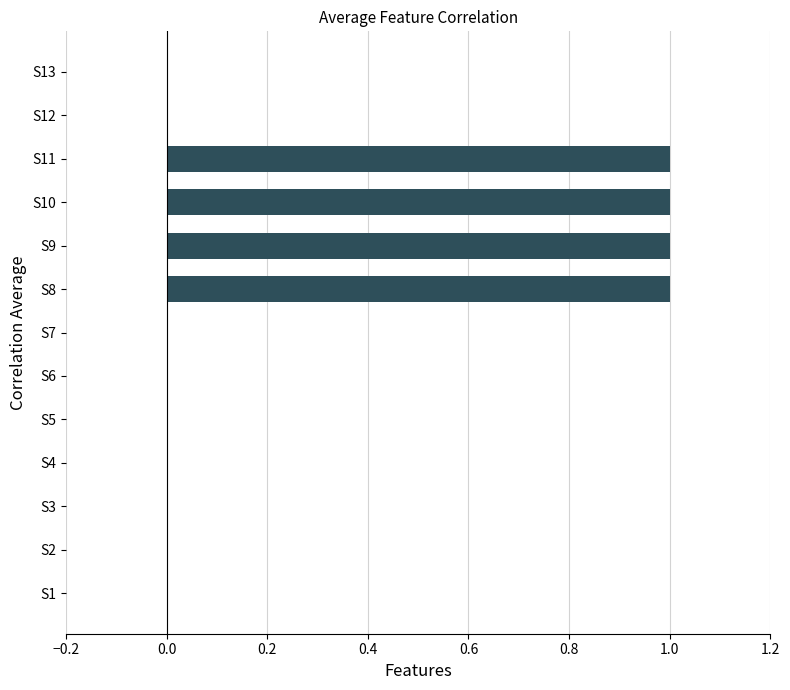

How many categories are shown in the chart?

13